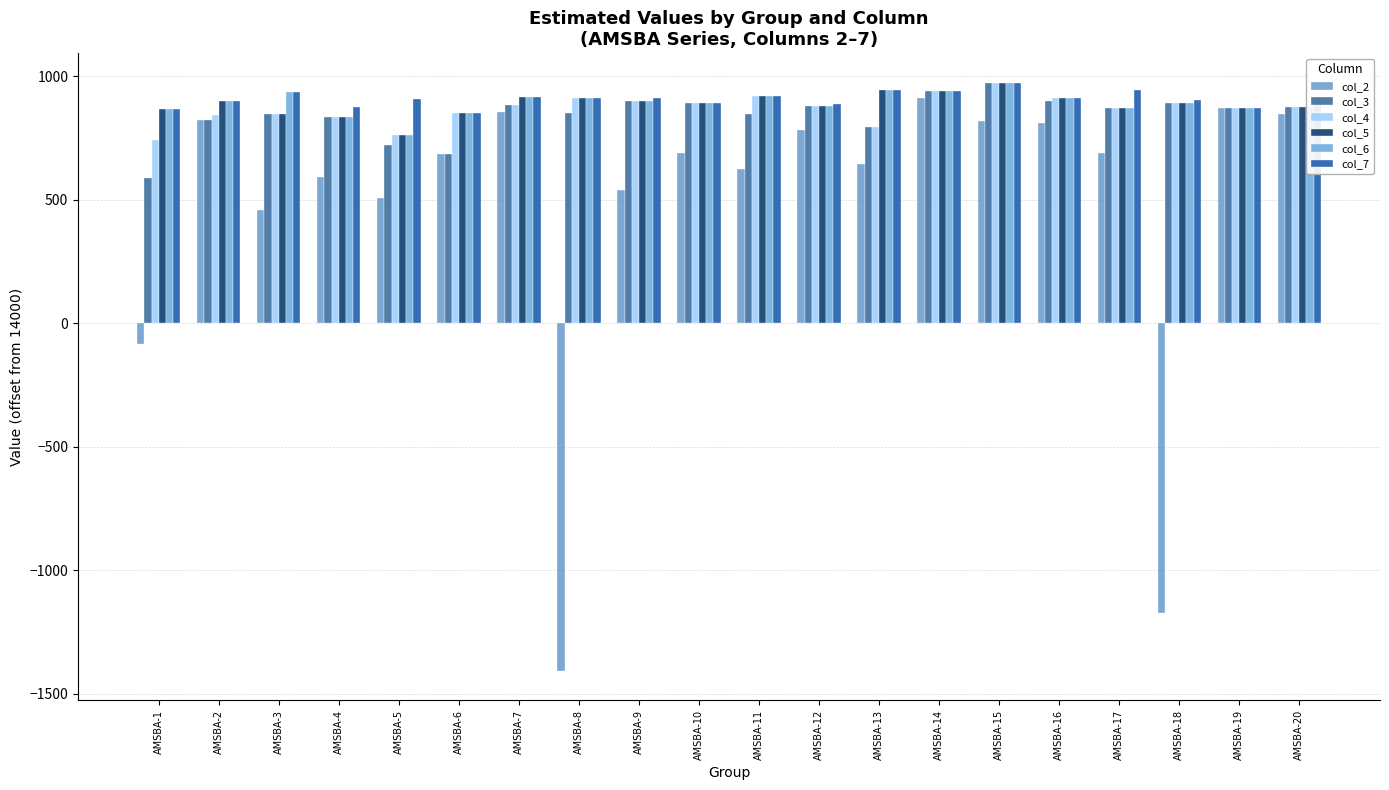

What value does the col_5 series have at AMSBA-1?

867.7